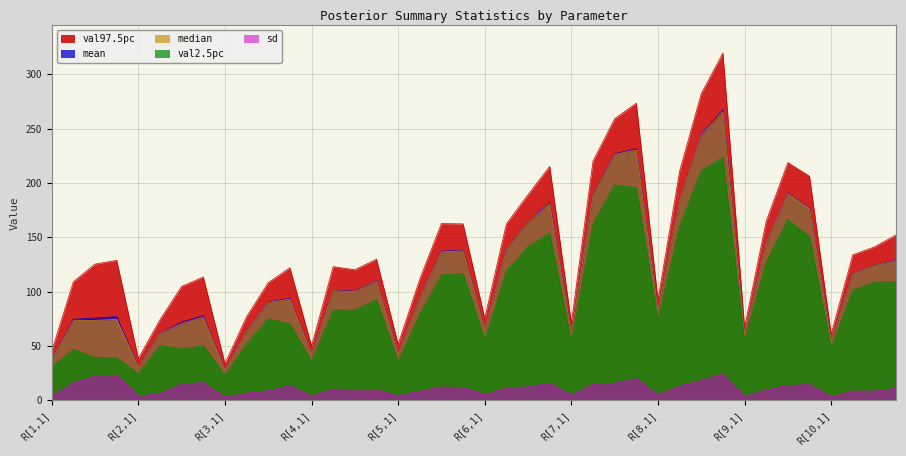

How many data points in sd are above 10?

21